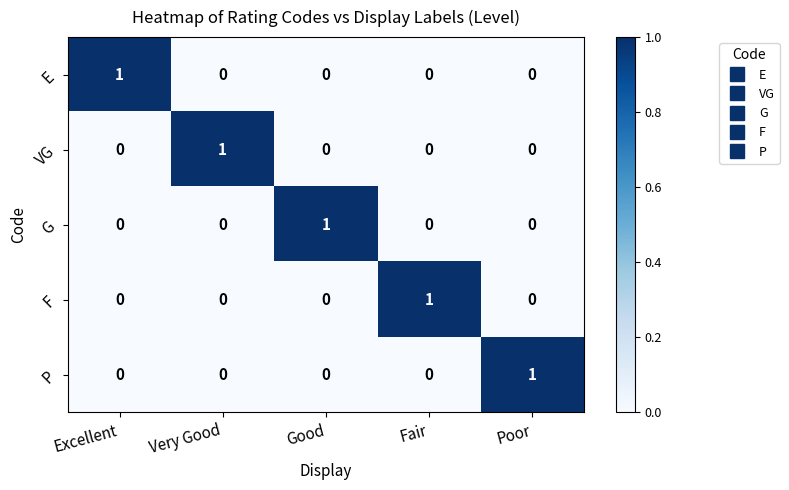

The F series shows 1 at Fair. True or false?

True